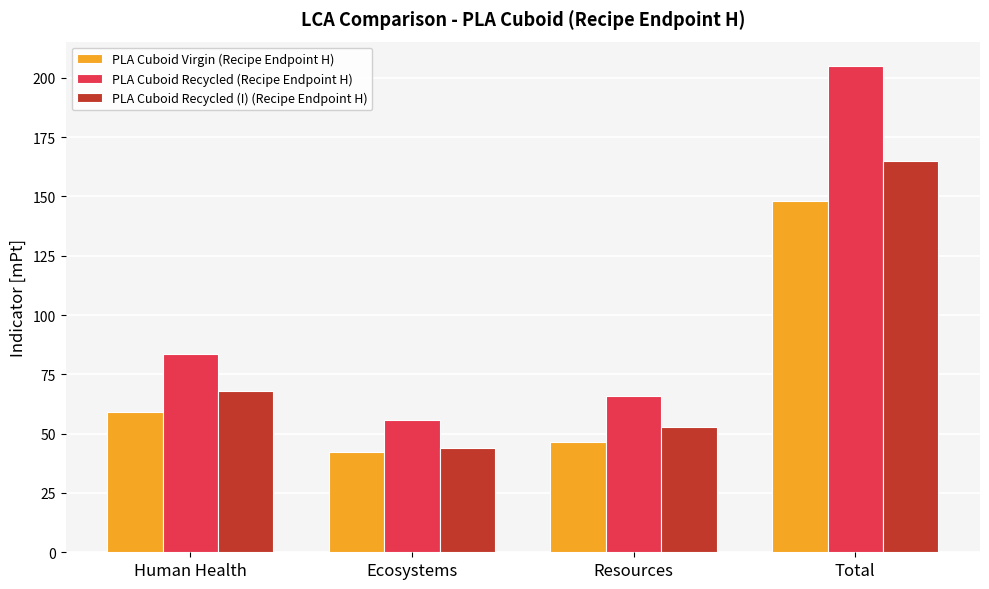

Which series has the largest total across all categories?

PLA Cuboid Recycled (Recipe Endpoint H)